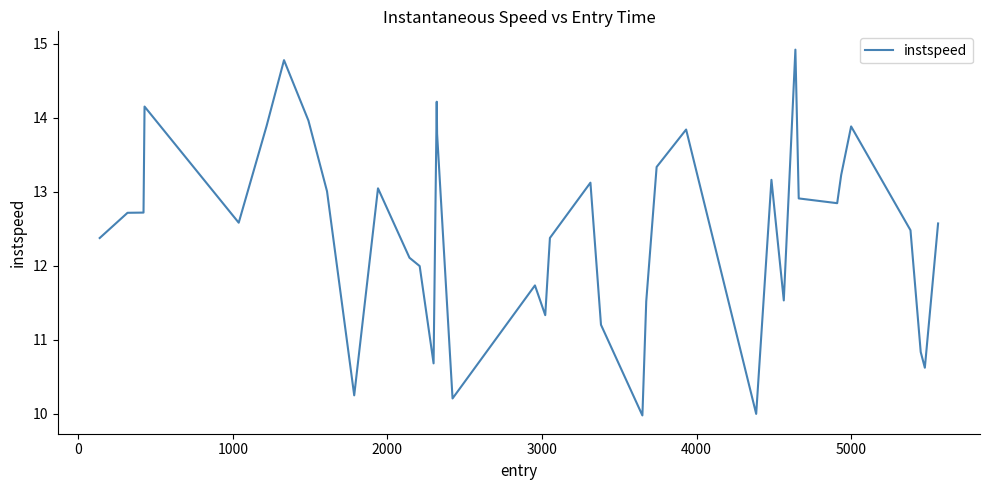

What is the difference between the maximum and minimum values?

4.9